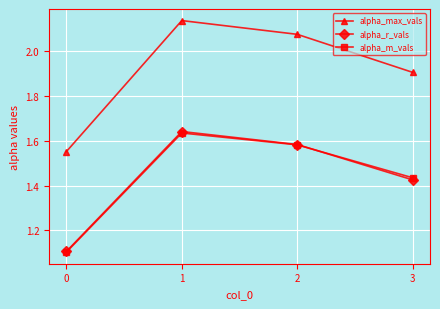

In alpha_m_vals, how many points are higher than both neighbors (excluding endpoints)?

1